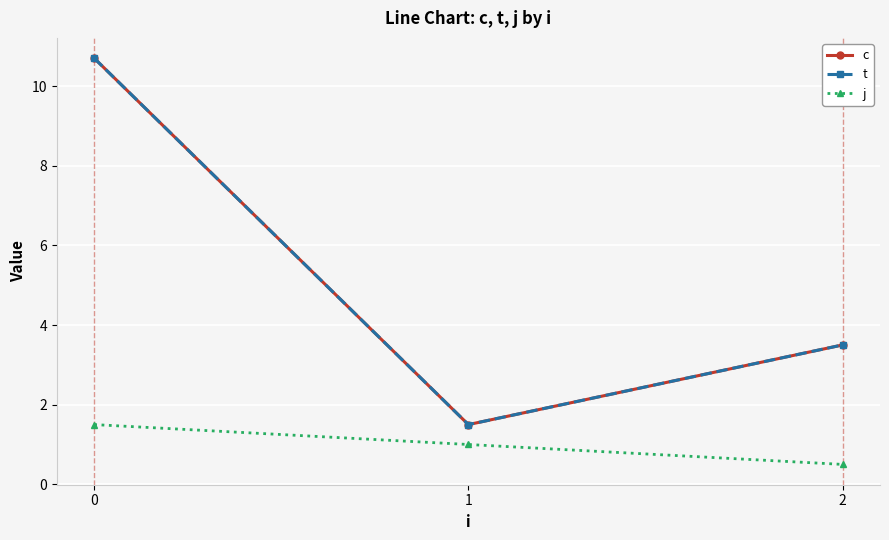

Does the chart have visible grid lines?

Yes